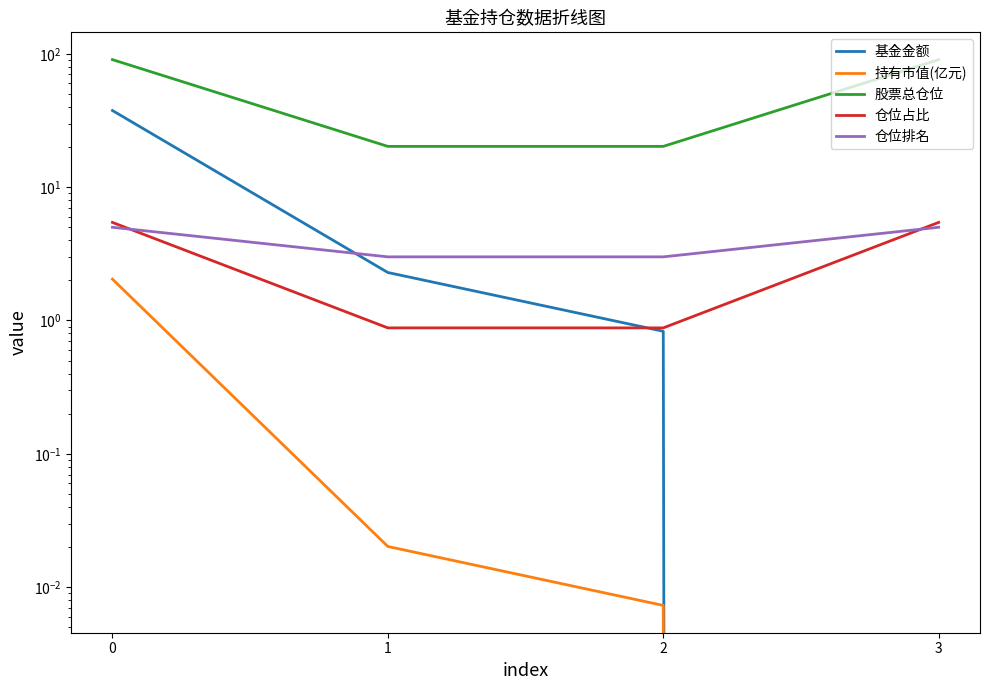

At 2, list the series in order from largest to smallest.

股票总仓位, 仓位排名, 仓位占比, 基金金额, 持有市值(亿元)